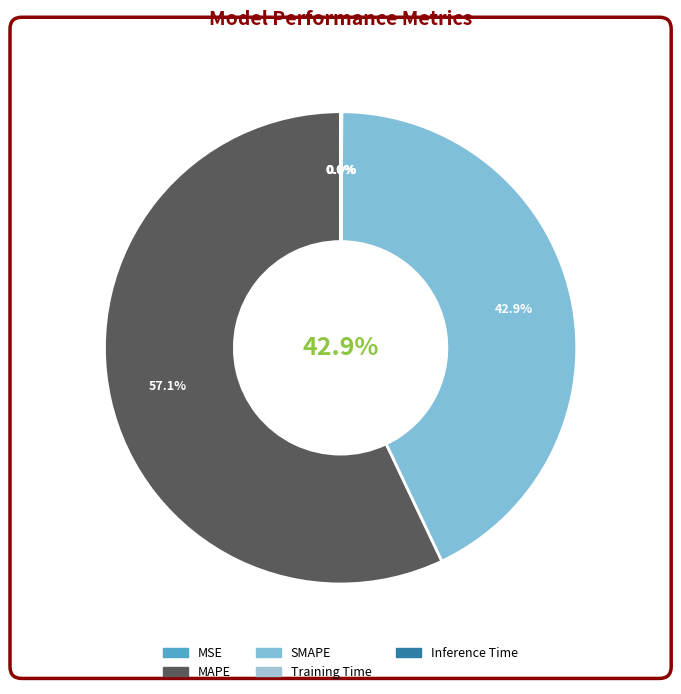

Combined, what portion of the pie is MSE and MAPE?

57.1%